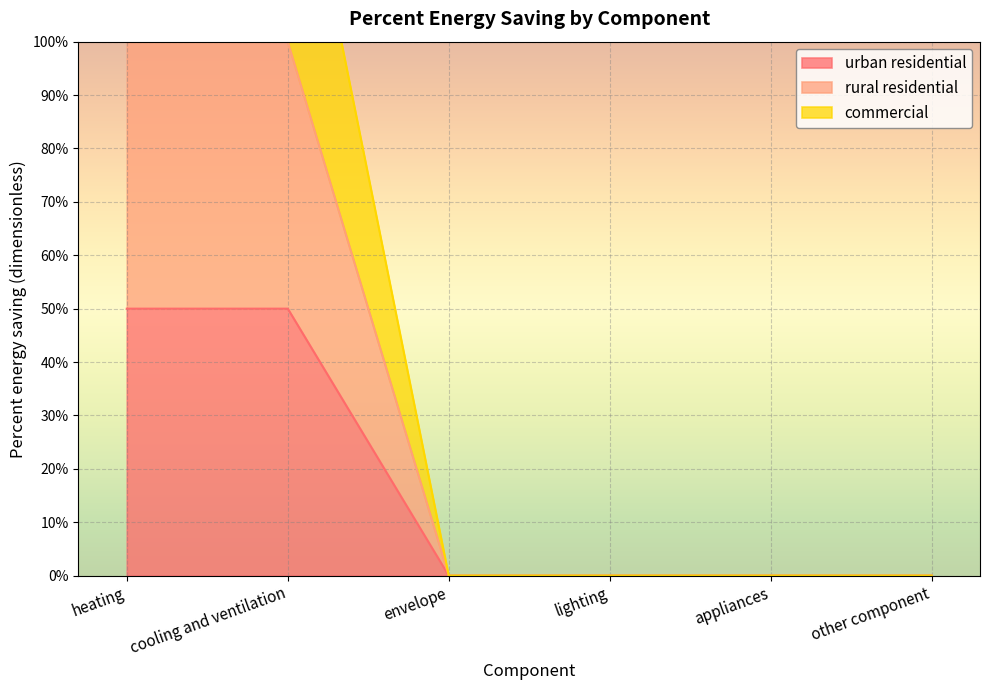

Between envelope and lighting, which is larger?

envelope